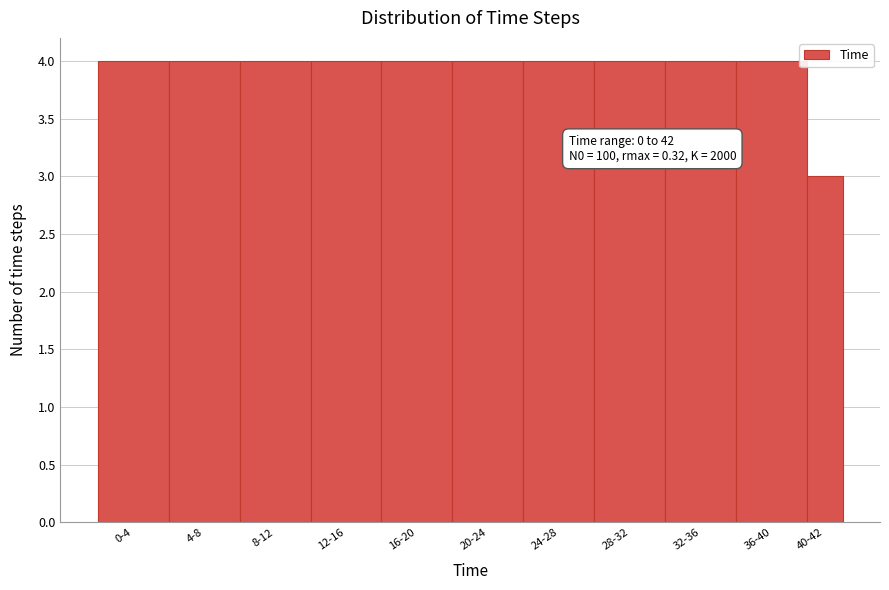

Reading left to right, list all the values displayed in this chart.

0-4=4	4-8=4	8-12=4	12-16=4	16-20=4	20-24=4	24-28=4	28-32=4	32-36=4	36-40=4	40-42=3